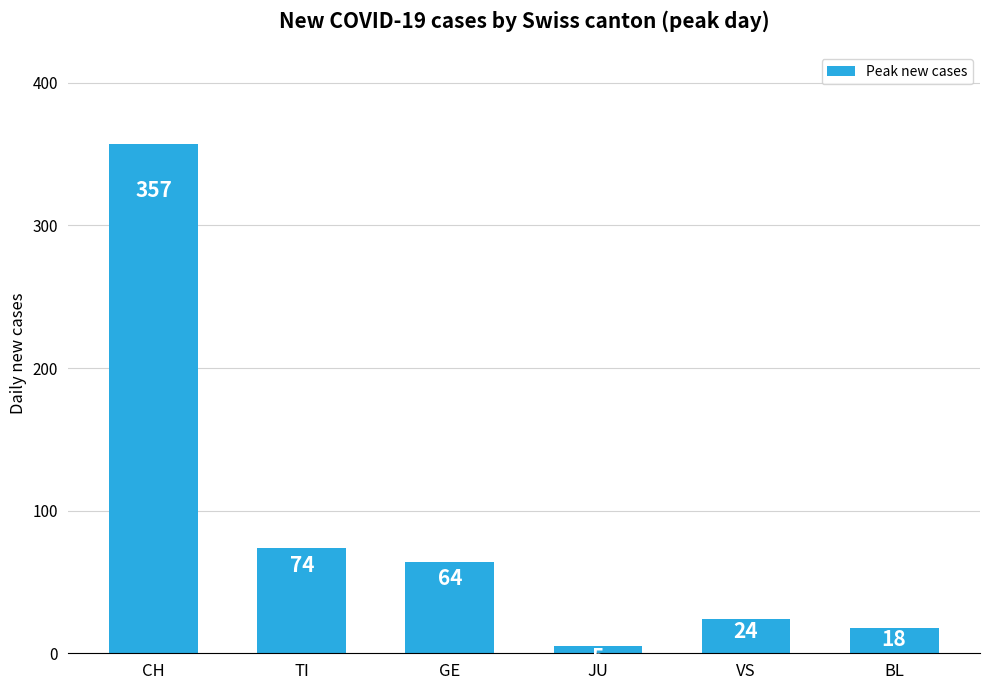

What position from the left is BL?

6